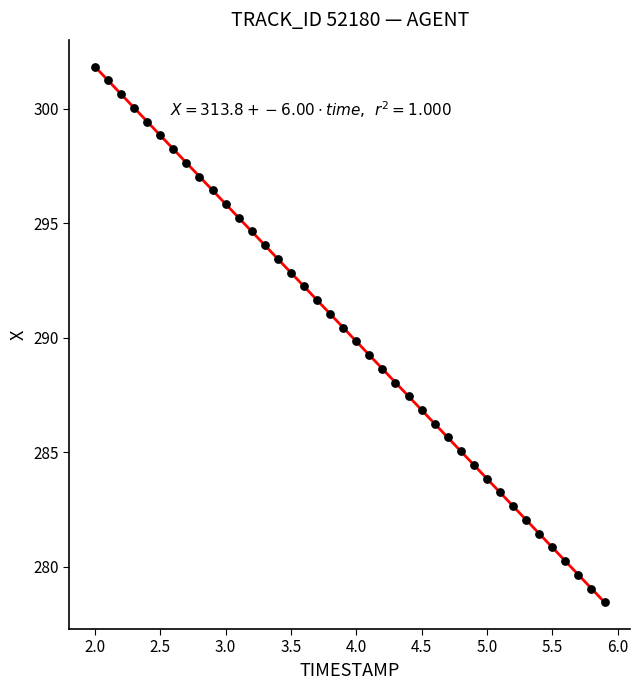

What is the range of Y values (max minus min)?

23.4